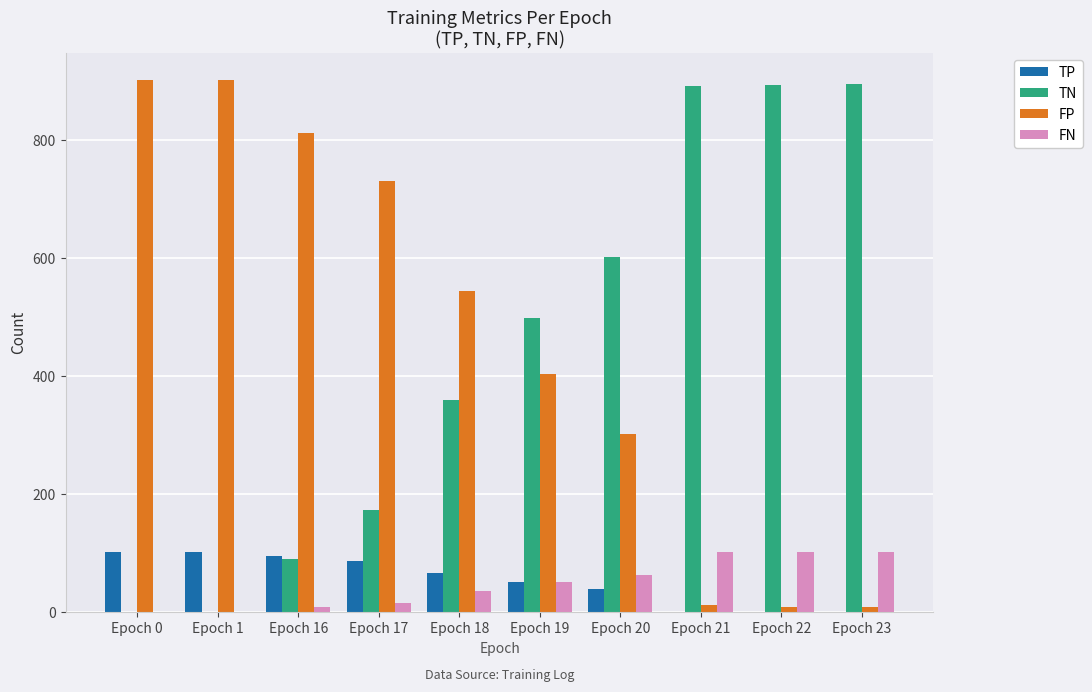

The TP series shows 51 at Epoch 19. True or false?

True